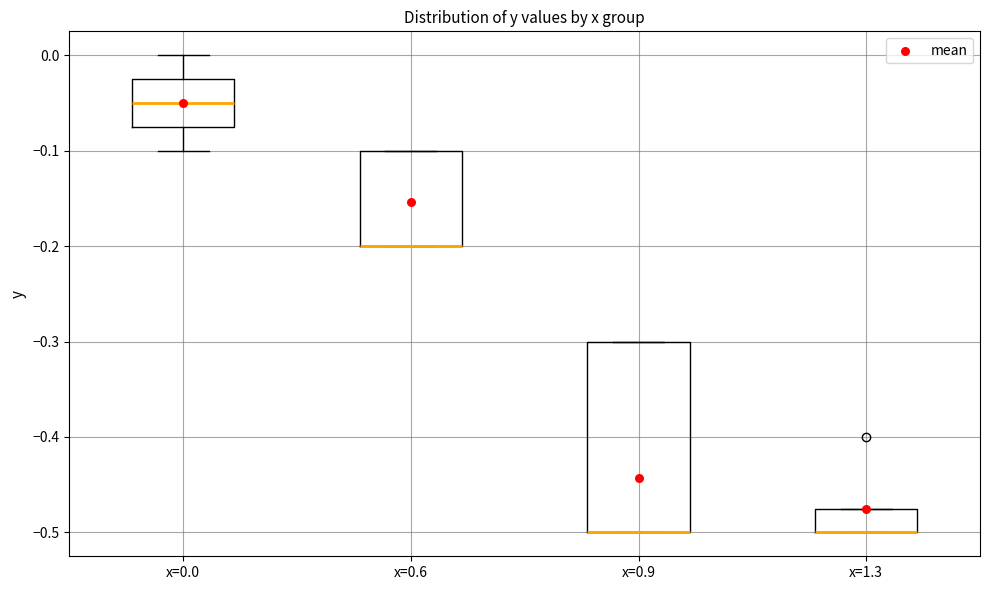

Which box is the tallest, from its lower edge to its upper edge?

x=0.9